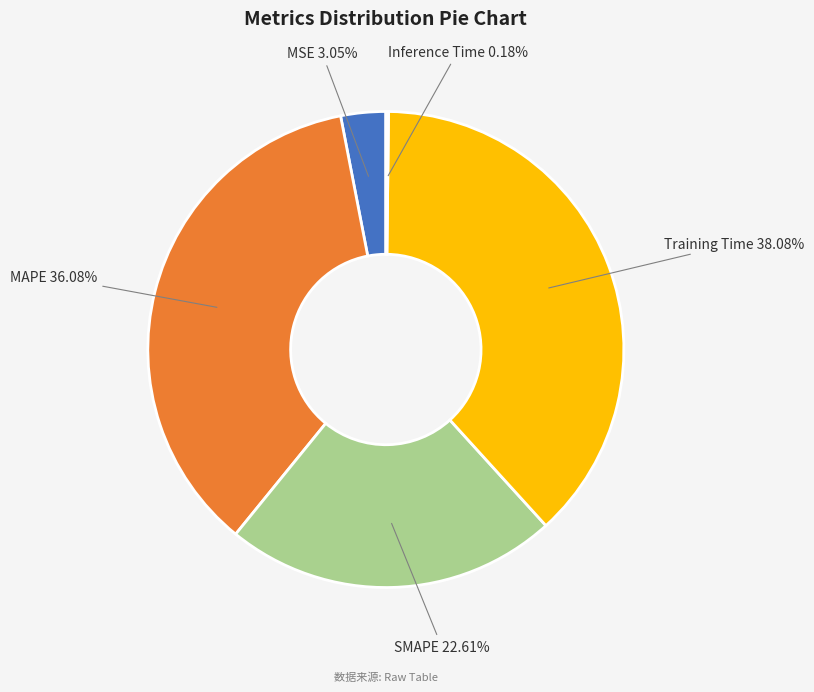

Which slice is the largest?

Training Time